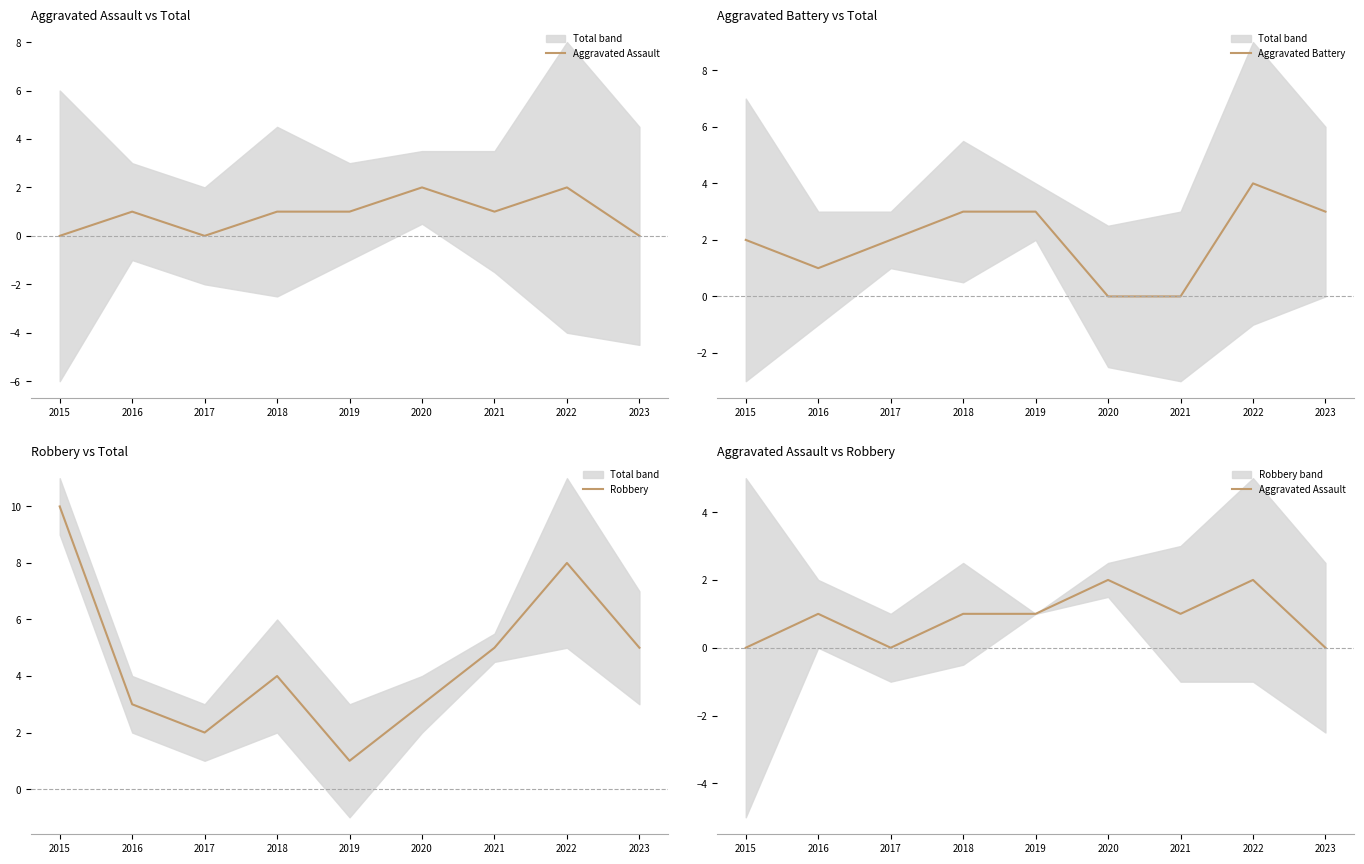

Is it true that Aggravated Battery equals 1 at 2018?

False